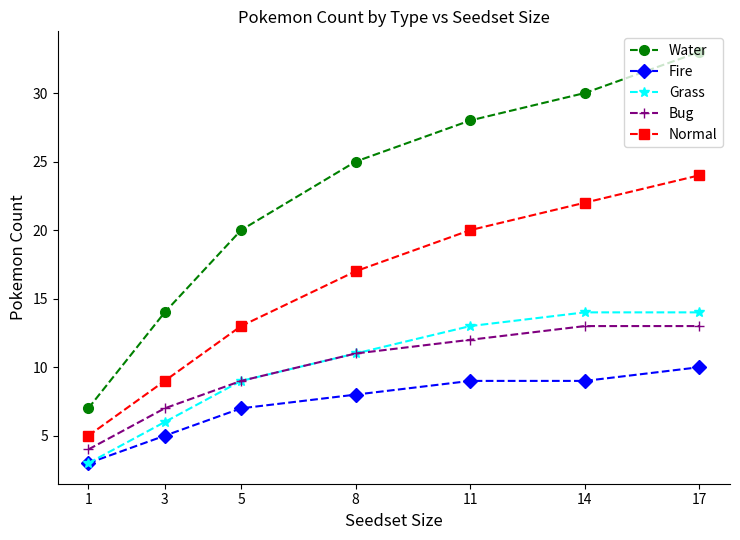

True or false: Water and Grass cross at least once.

False